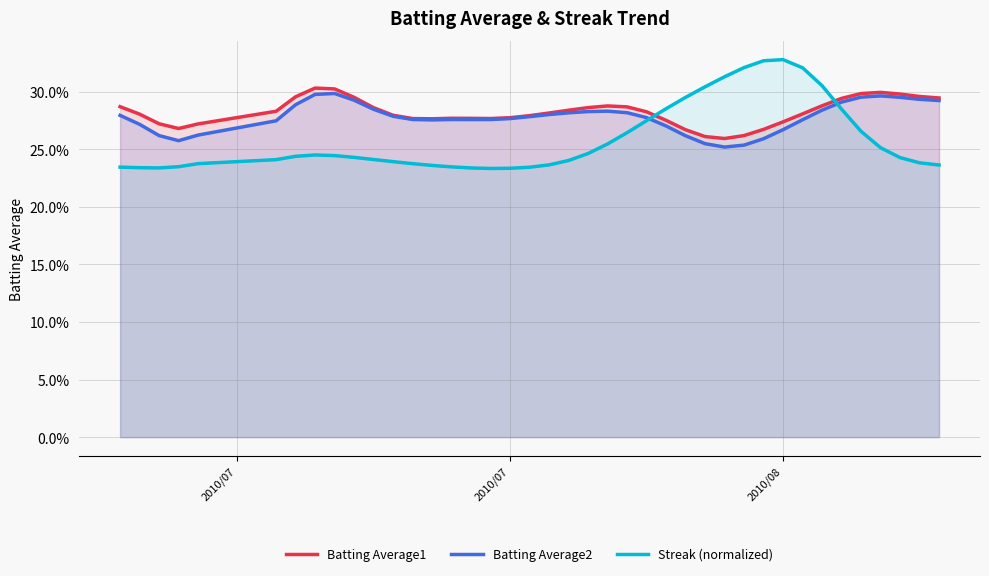

True or false: Batting Average1 and Batting Average2 intersect in this chart.

False